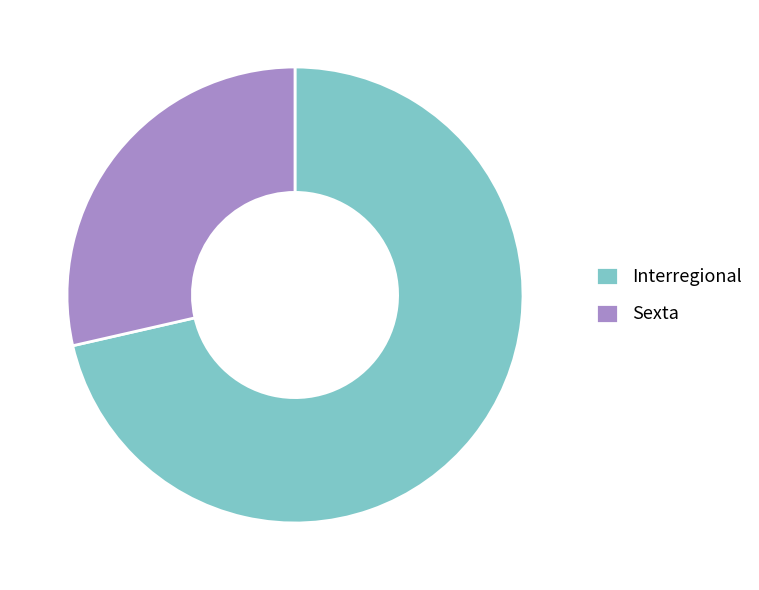

Rank the categories by value from lowest to highest.

Sexta, Interregional